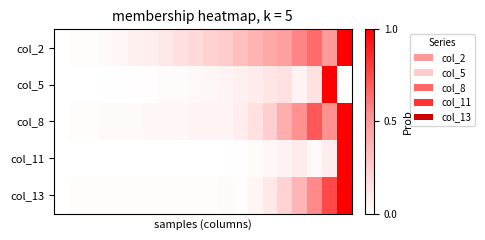

List the series in order of their peak value, lowest first.

col_2, col_5, col_8, col_11, col_13